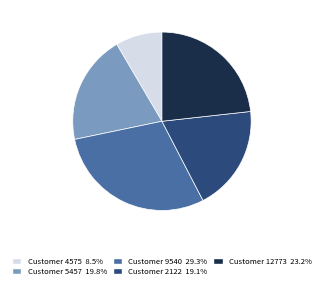

Does any single category account for the majority?

No